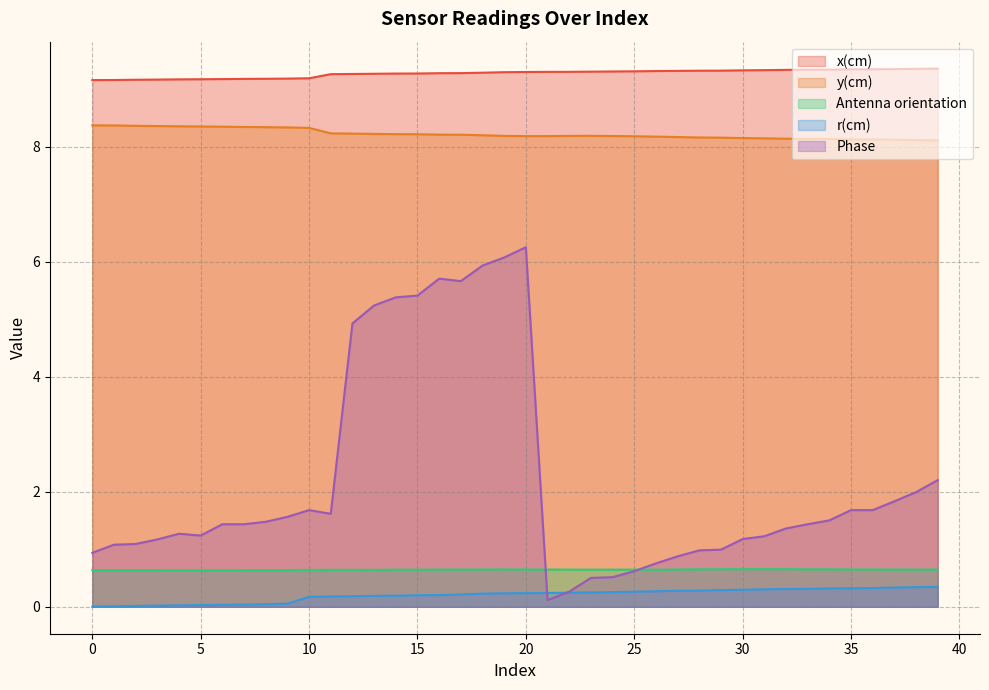

What is the value of the r(cm) point at the 28th from the left?

0.3